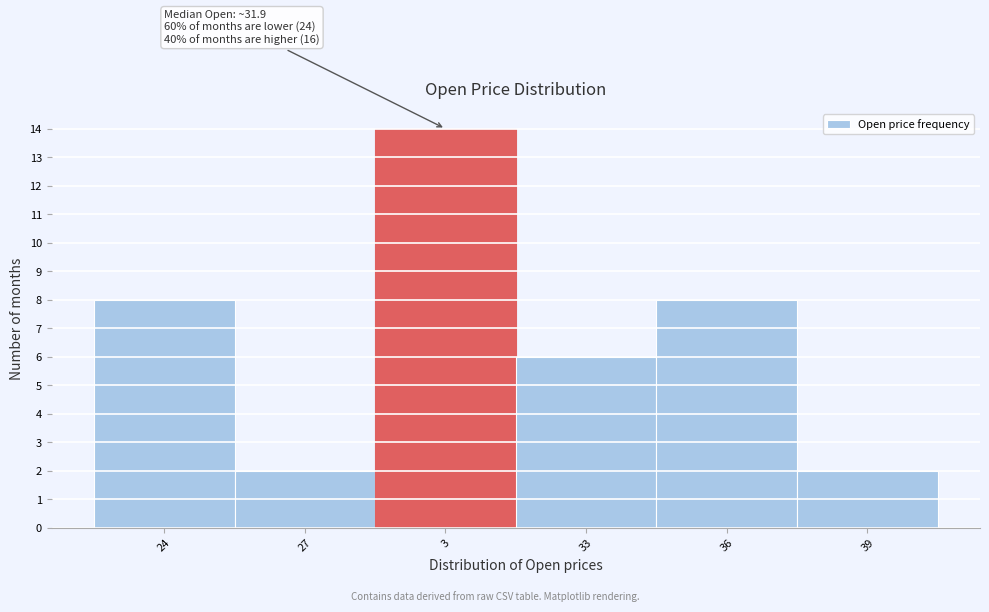

Reading left to right, extract all data points from this chart.

8	2	14	6	8	2